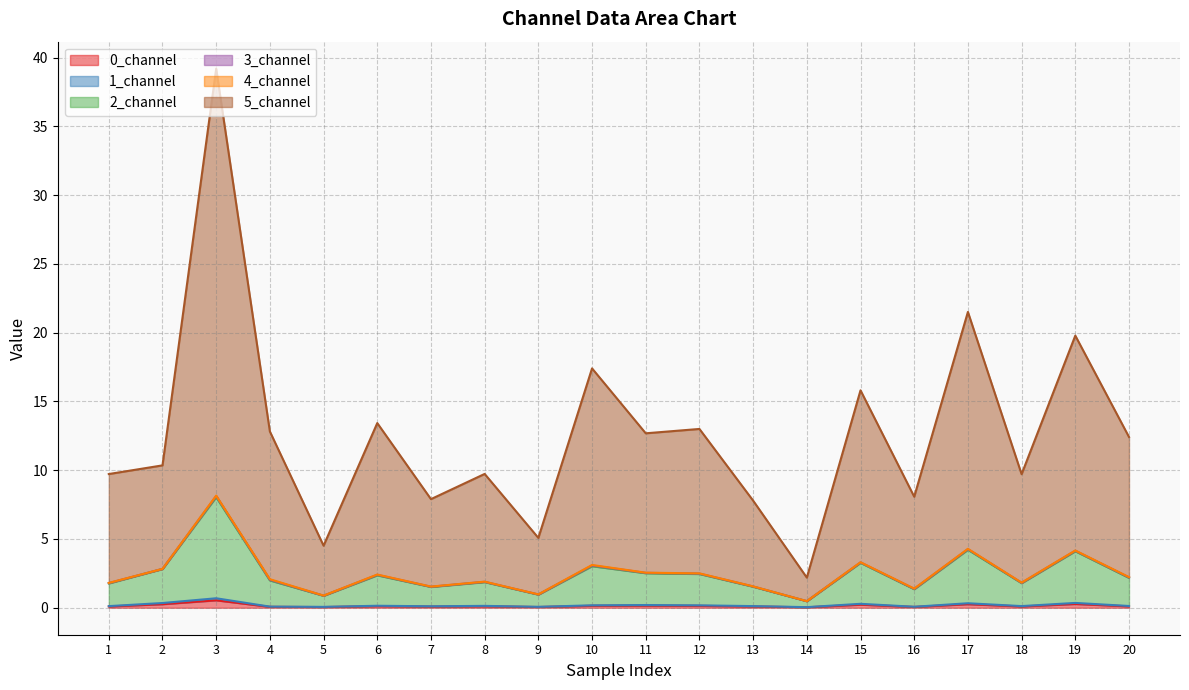

At which category is the sum across all series the highest?

3